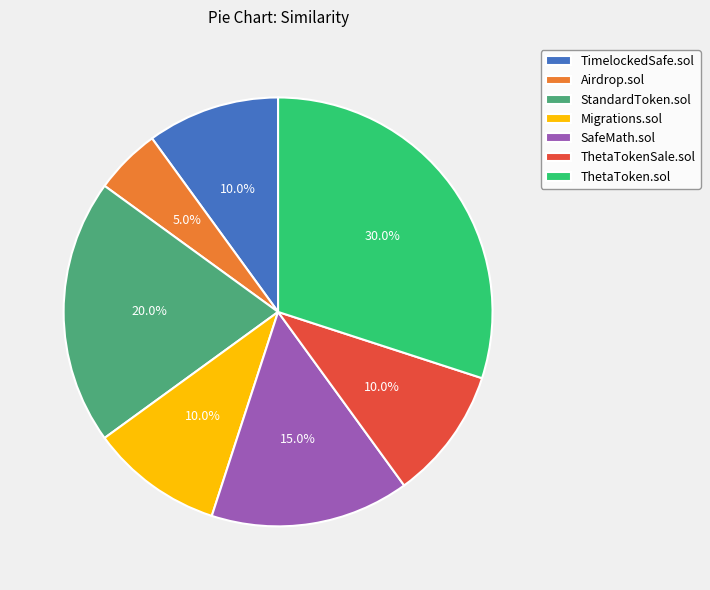

Which slice is the smallest?

Airdrop.sol